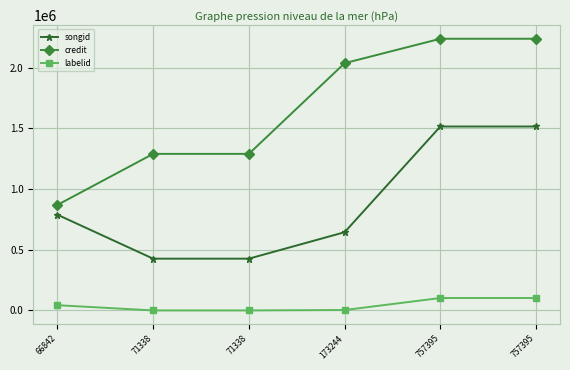

What are all the series names shown in the legend?

songid, credit, labelid